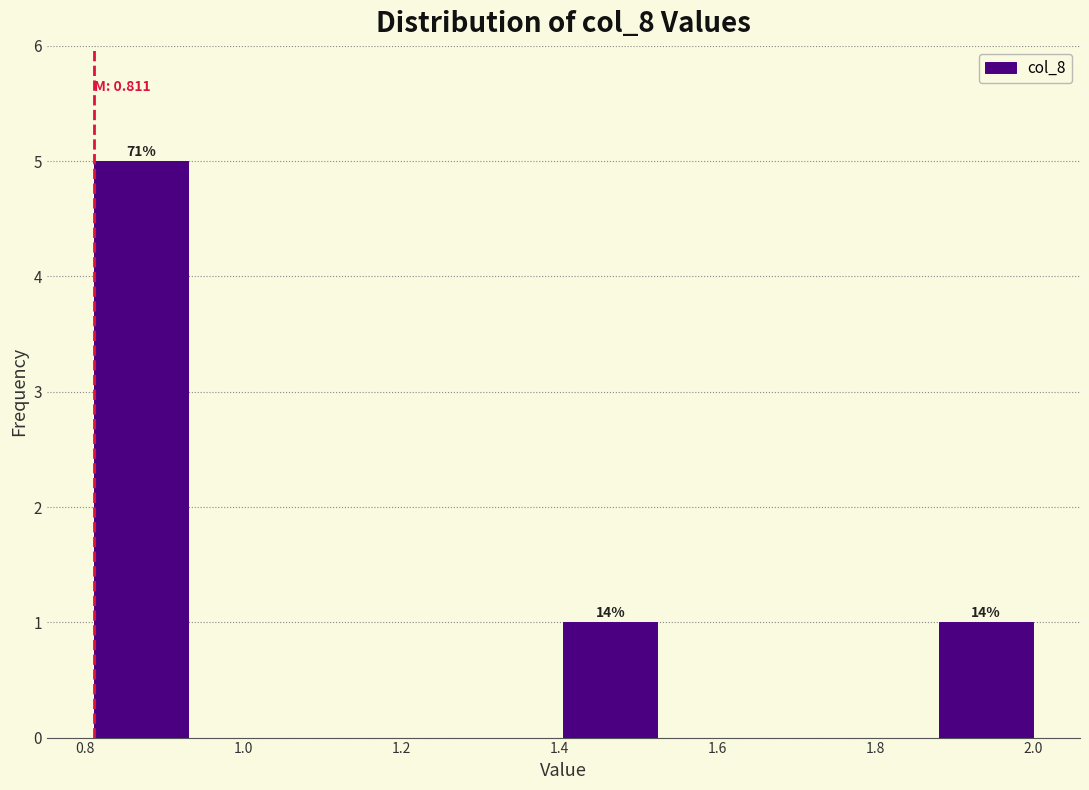

Which range on the x-axis has the tallest bar?

0.82 to 0.94